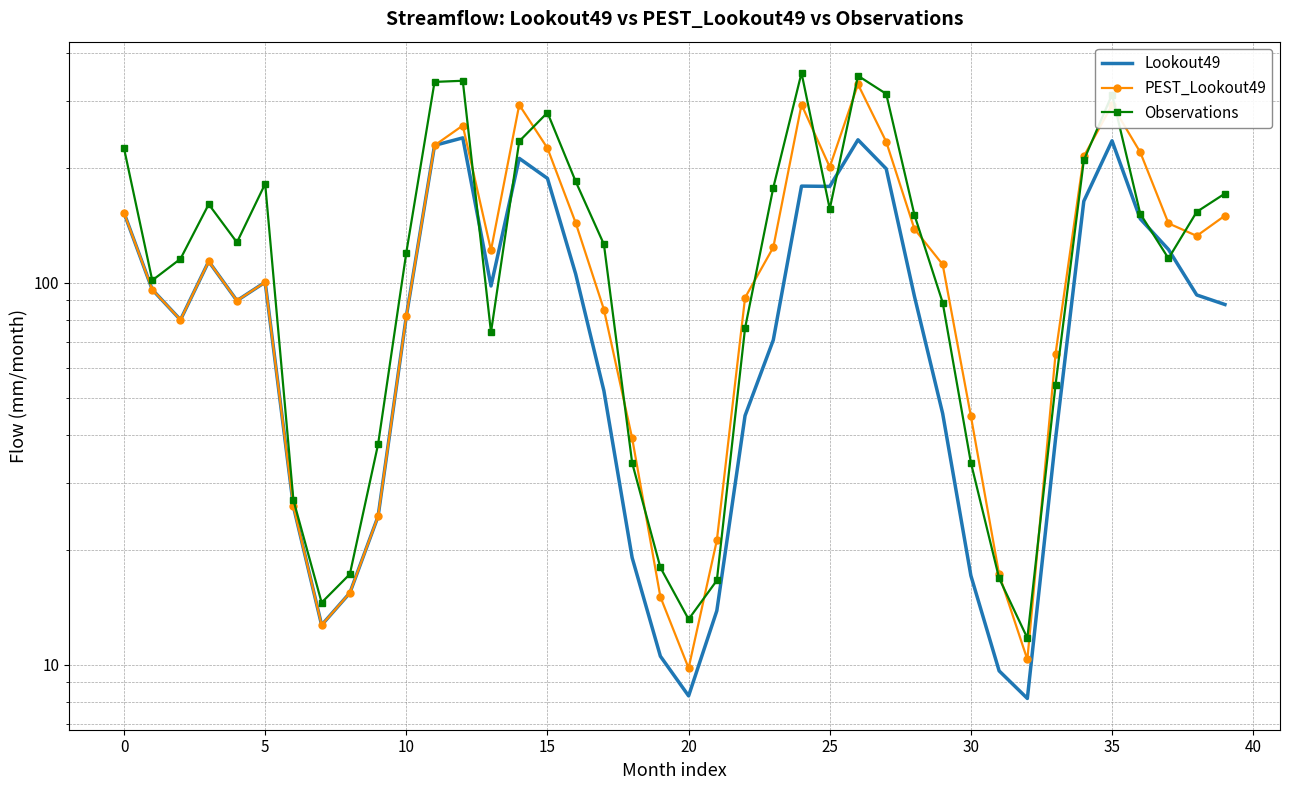

Which has a higher value, 39 or 20?

39